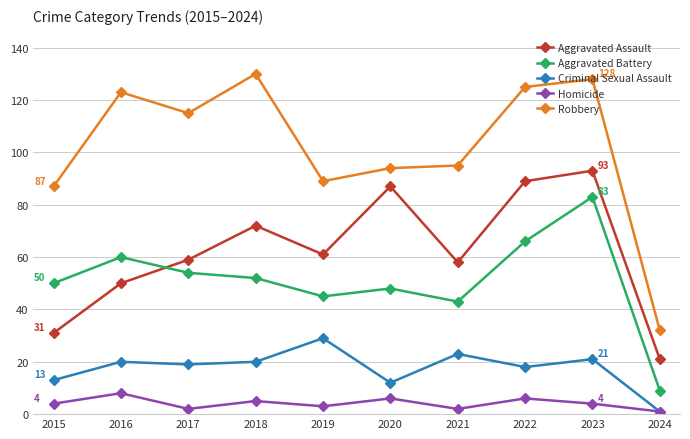

At how many categories does at least one series exceed 83?

9